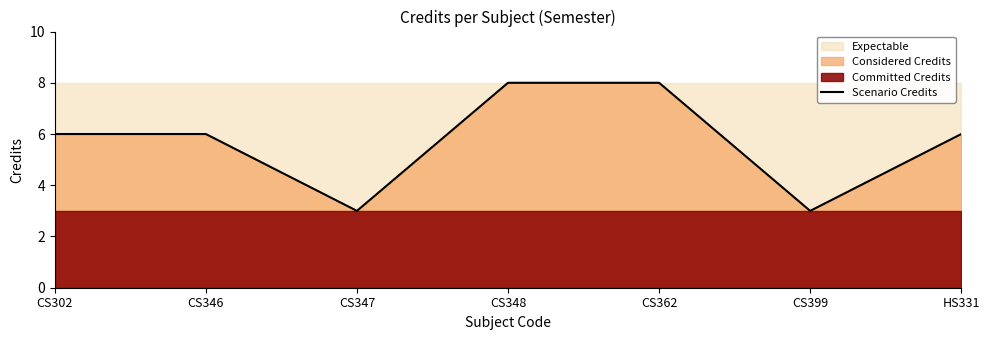

What is the value of the 2nd point from the left?

6